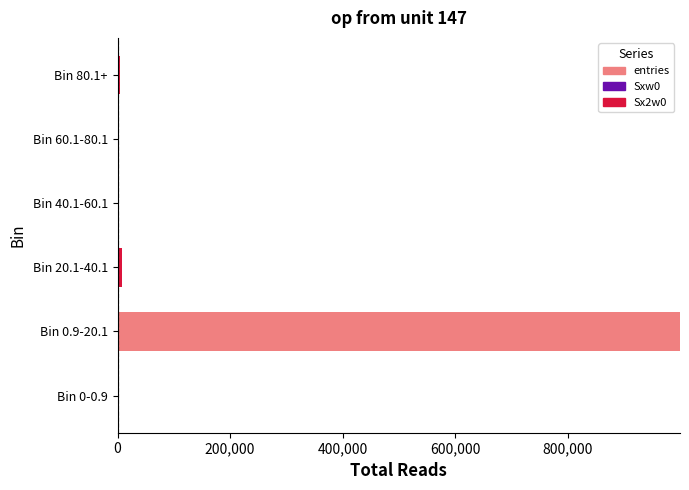

At which category is the sum across all series the highest?

Bin 0.9-20.1